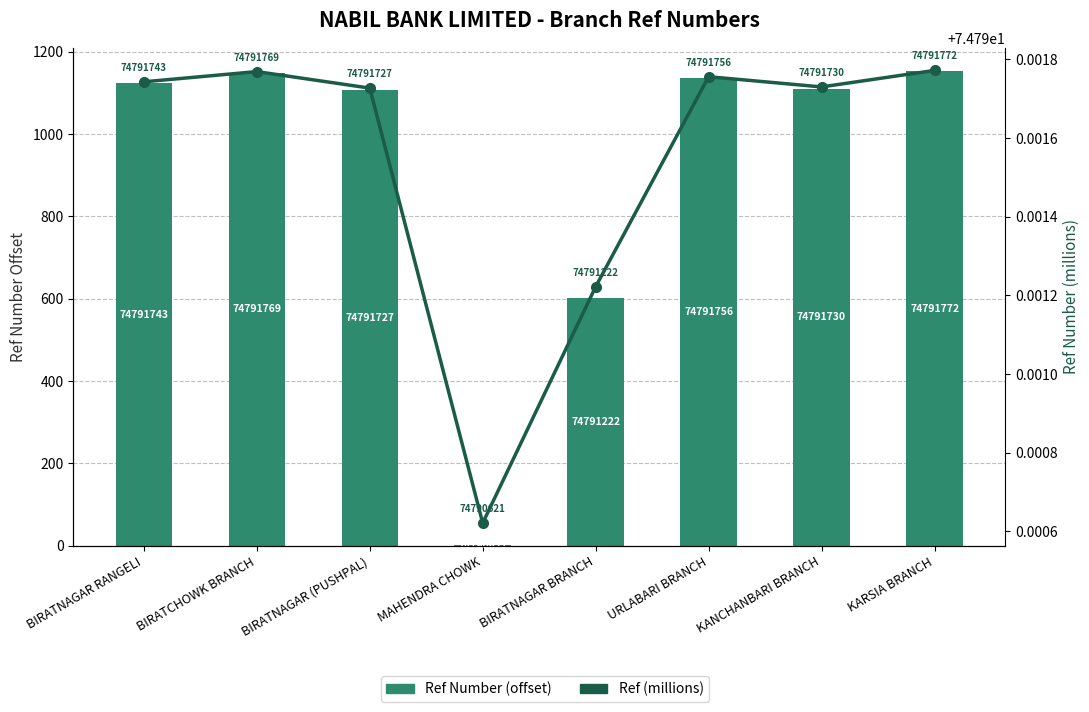

What is the sum of the Ref Number (offset) values at BIRATNAGAR (PUSHPAL) and URLABARI BRANCH?

2243.0